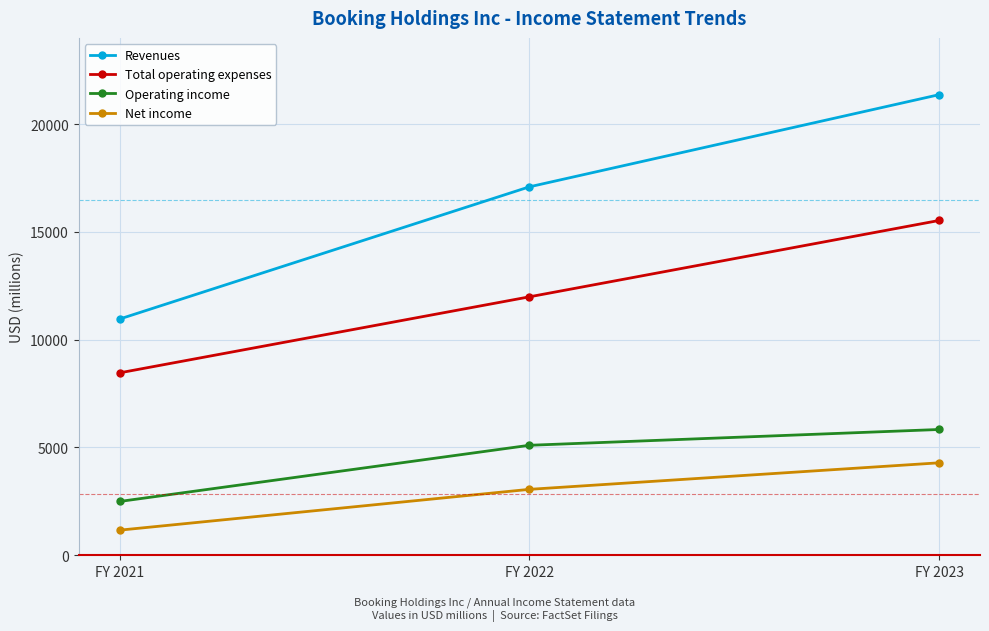

Does the chart have visible grid lines?

Yes